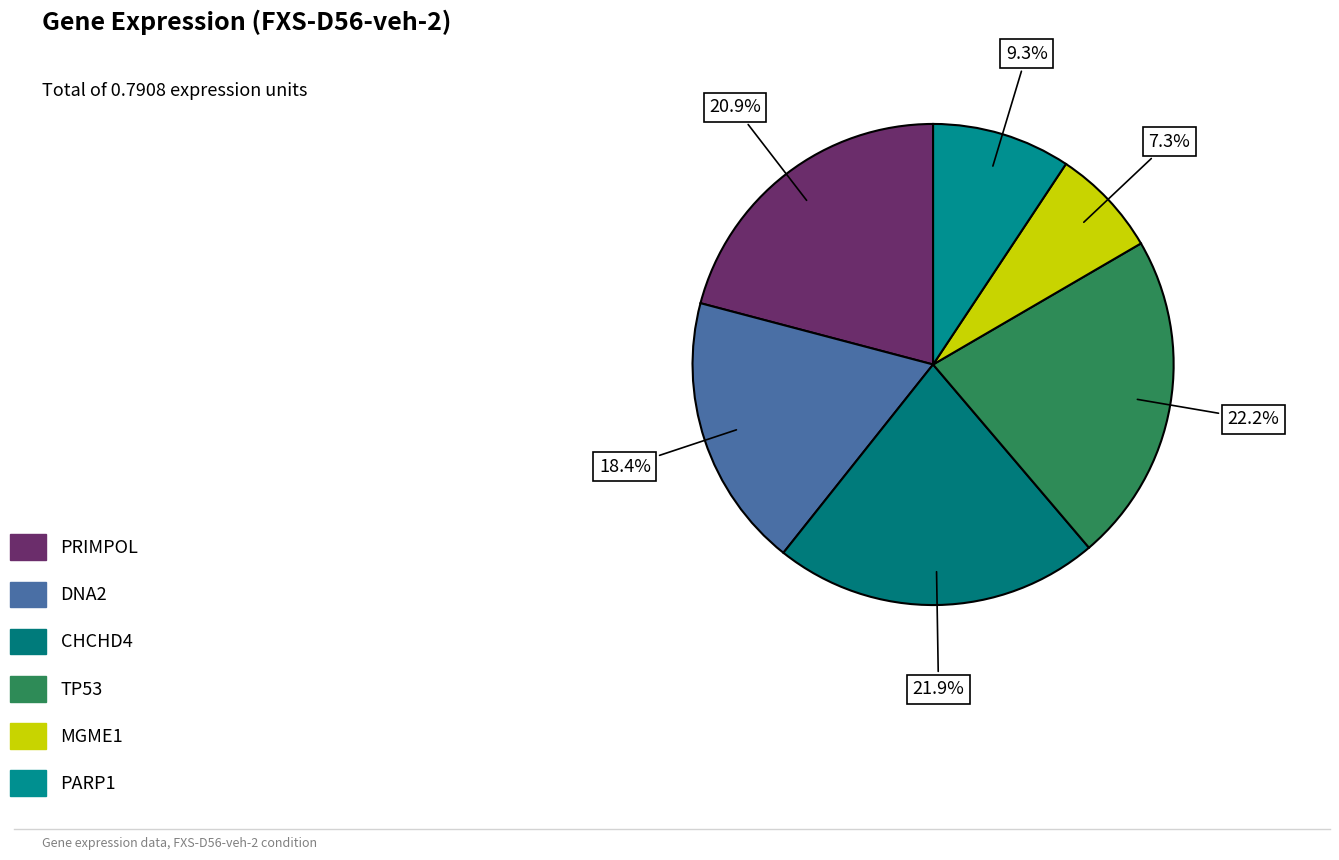

Combined, what portion of the pie is MGME1 and DNA2?

25.7%